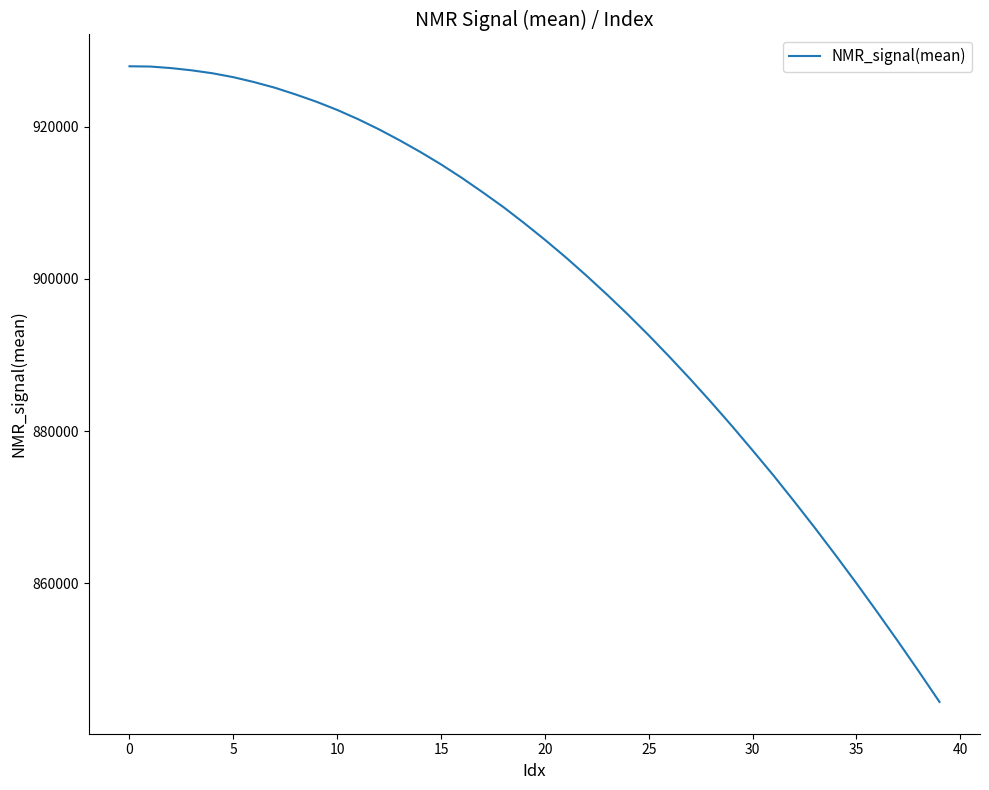

What is the value of the 34th point from the left?

867261.6